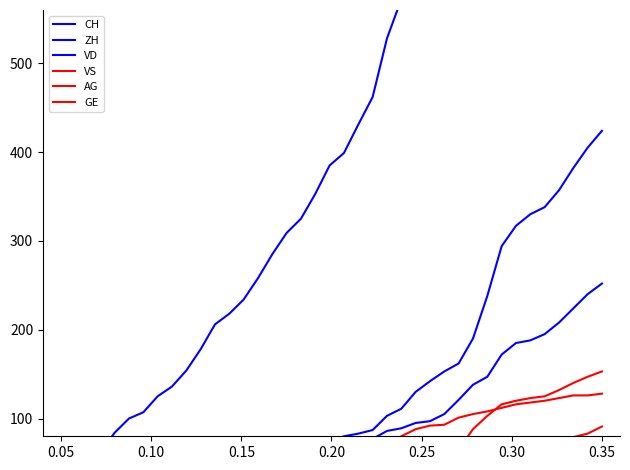

What is the average value of the ZH series?

125